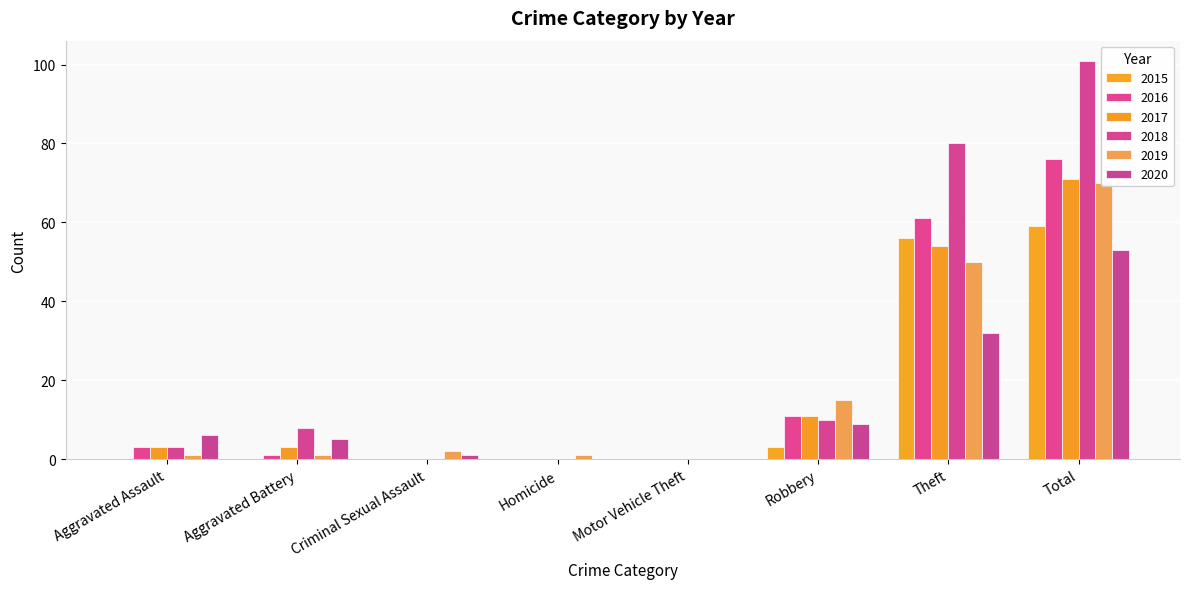

List the labels in order of 2016 value, smallest first.

Criminal Sexual Assault, Homicide, Motor Vehicle Theft, Aggravated Battery, Aggravated Assault, Robbery, Theft, Total